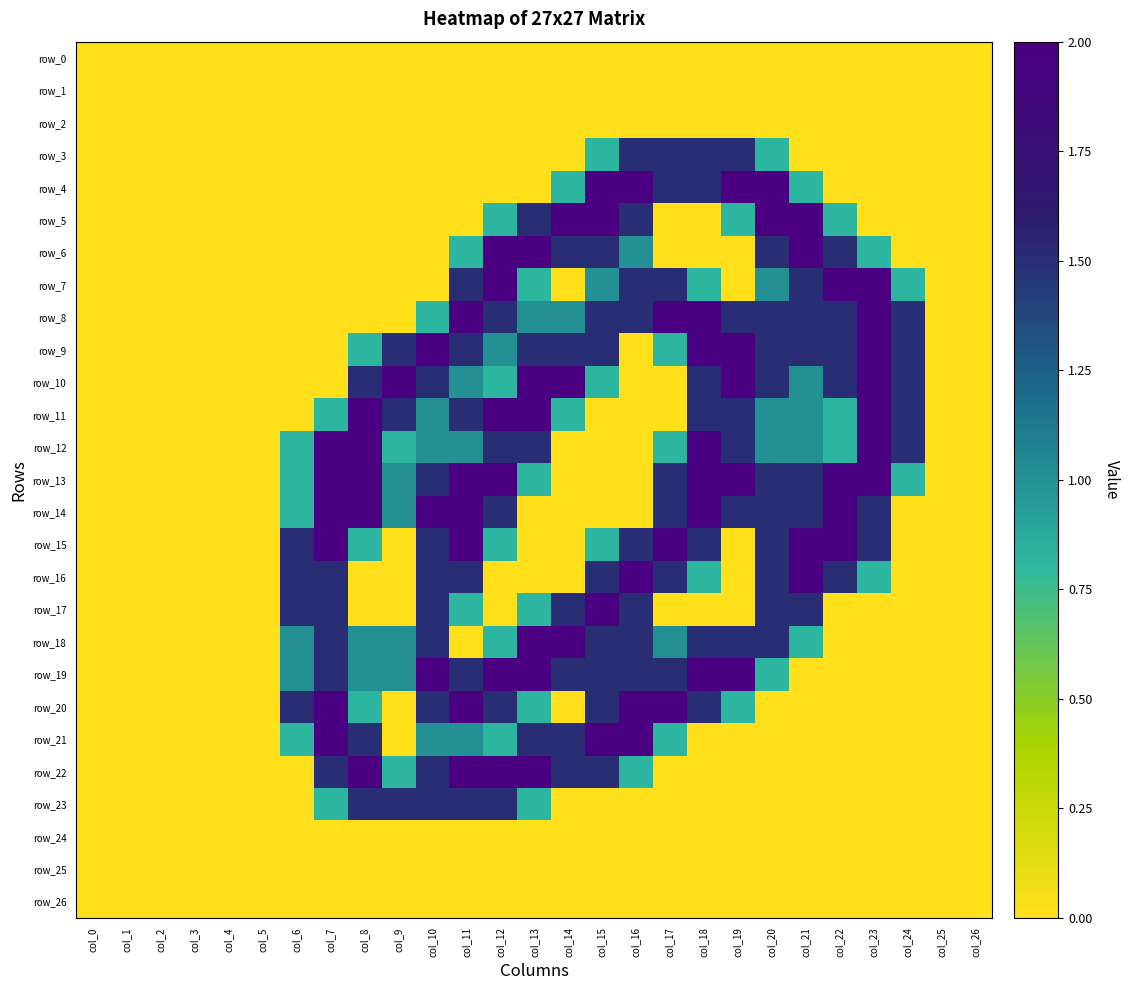

What is the total value across all series at col_17?

19.9